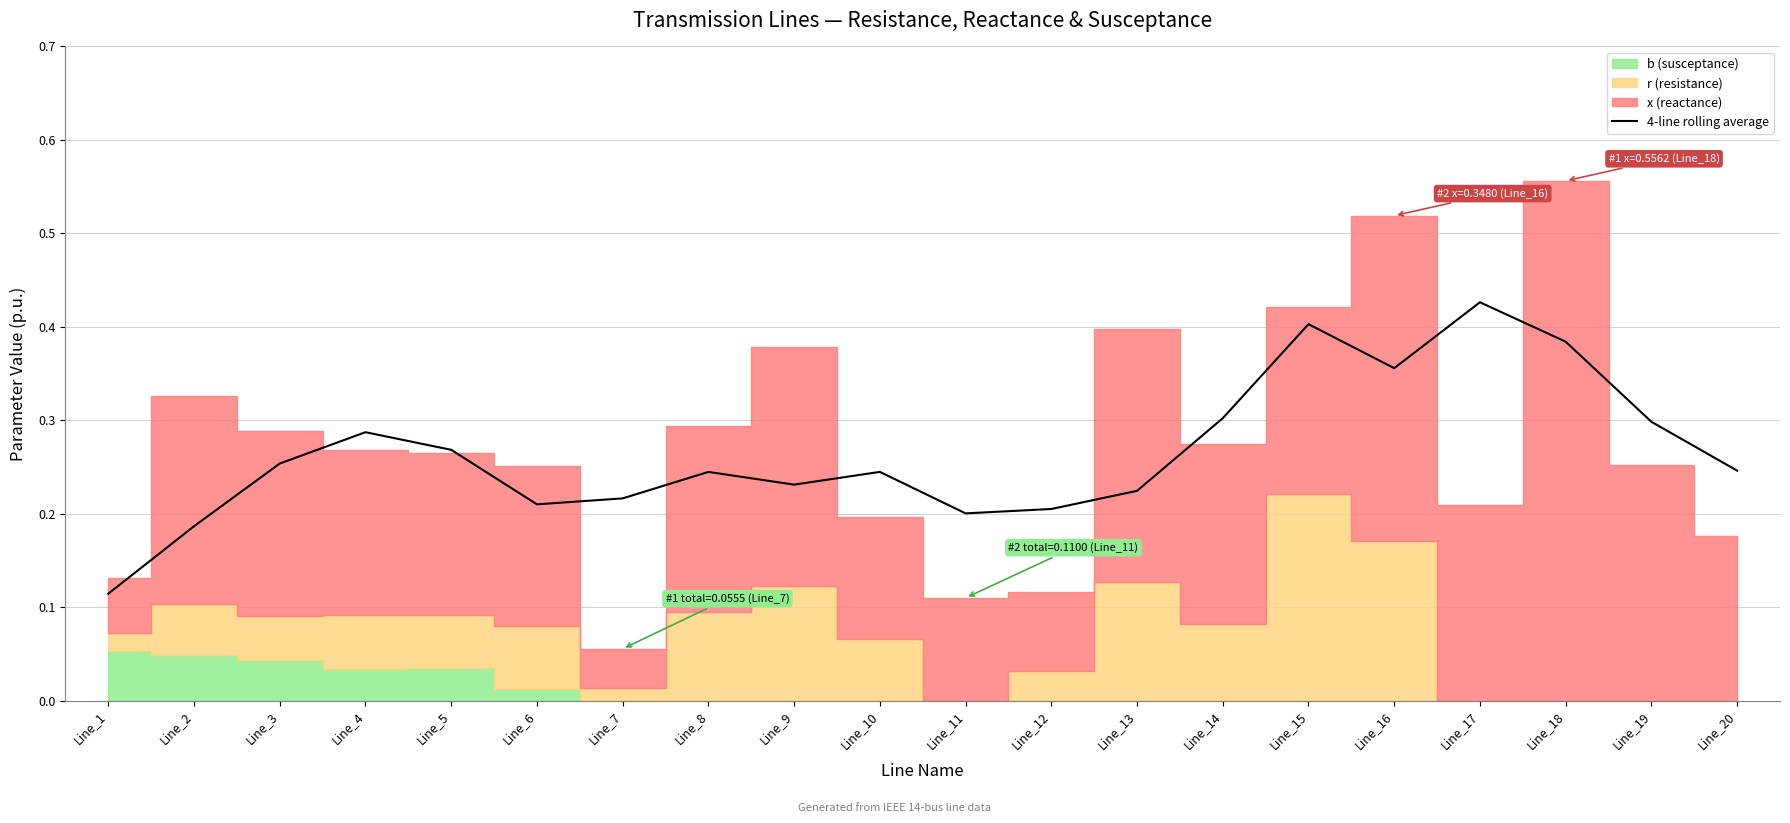

Between Line_11 and Line_16, which is larger?

Line_16